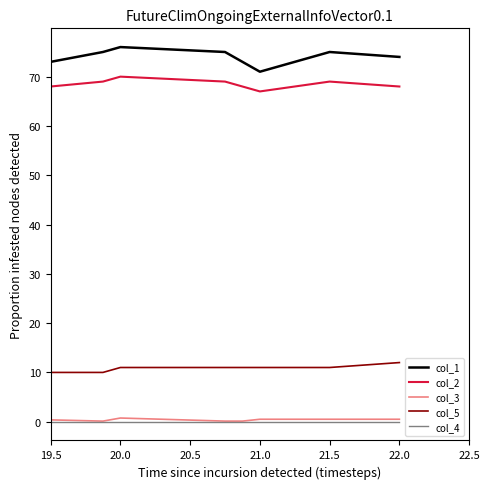

Count the number of categories in the chart.

8